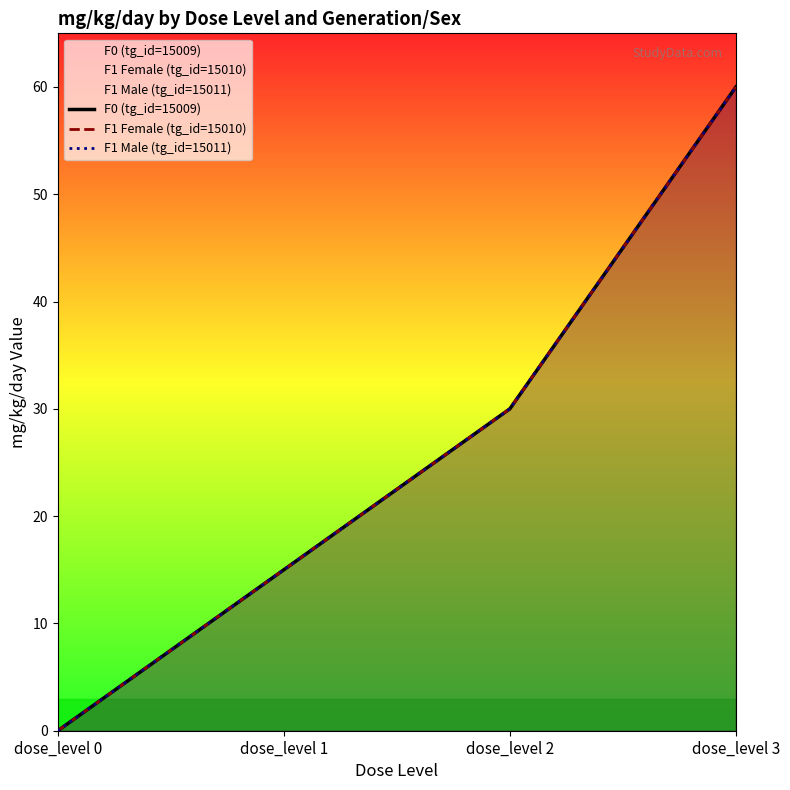

True or false: F0 (tg_id=15009) and F1 Male (tg_id=15011) cross at least once.

False